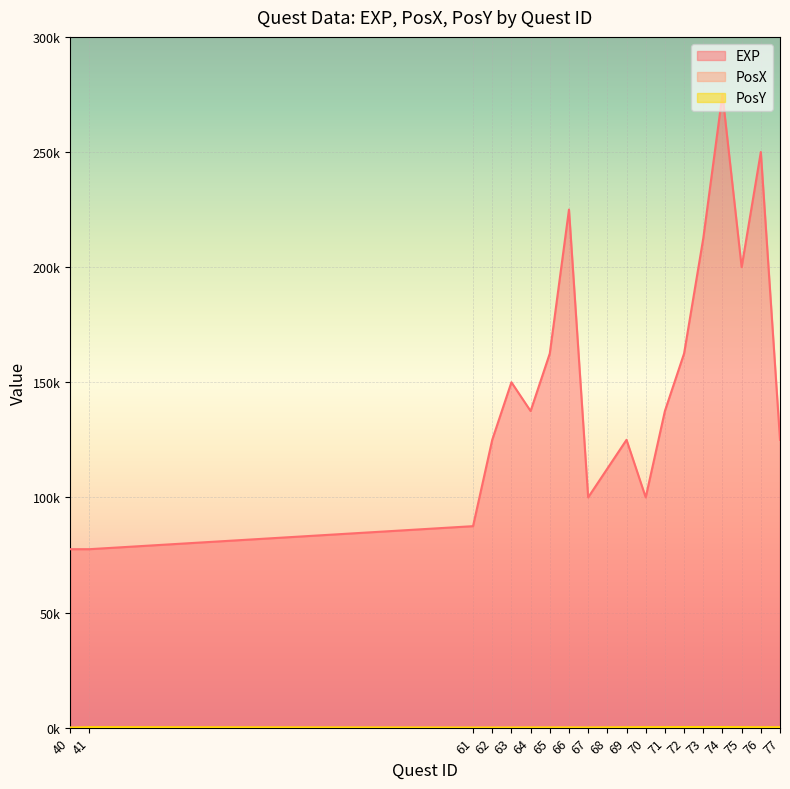

Does the chart display data point markers on the line(s)?

No